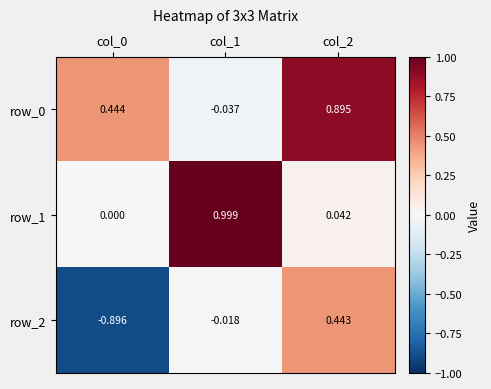

Between col_0 and col_2, which is larger?

col_2